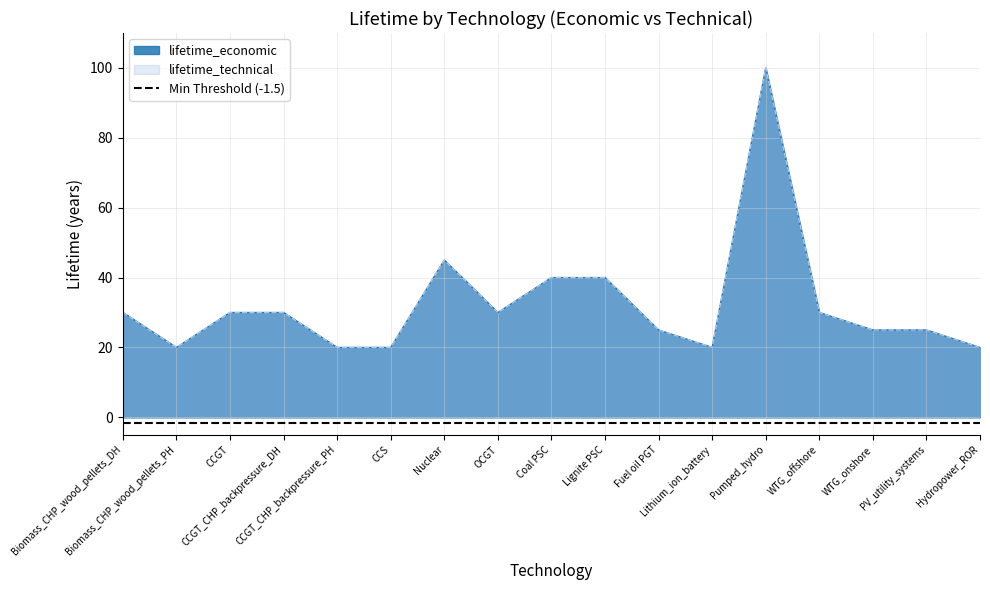

Where is lifetime_economic nearest to the value 60?

Nuclear